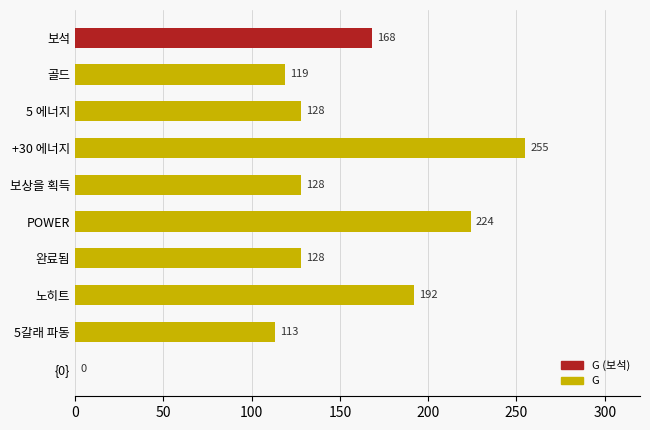

What is the sum of all values?

1455